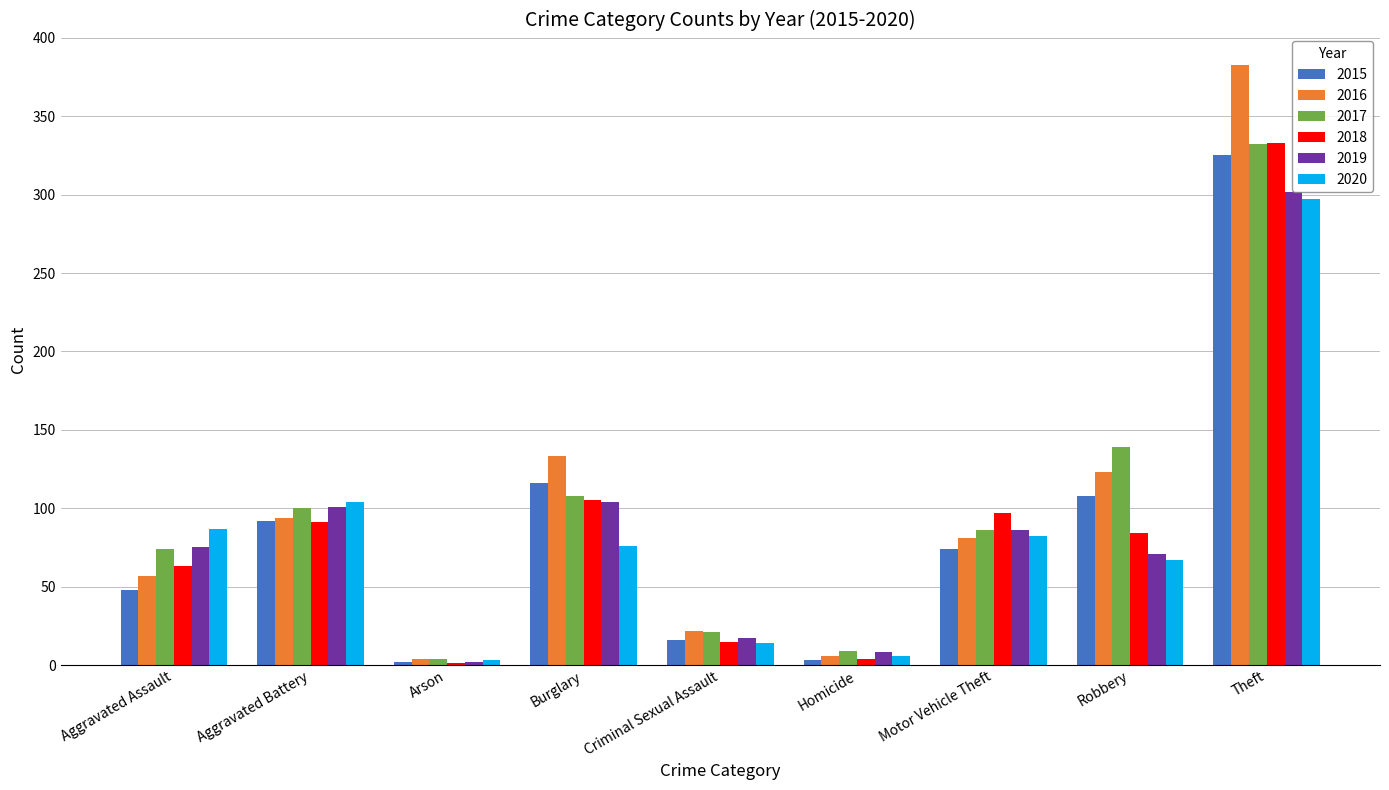

What is the average value of the 2016 series?

100